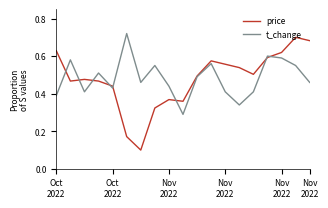

Which series has the largest range (max minus min)?

price